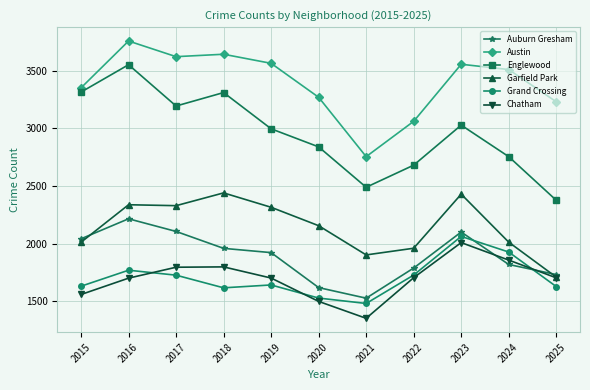

What is the maximum value shown in the chart?

3760